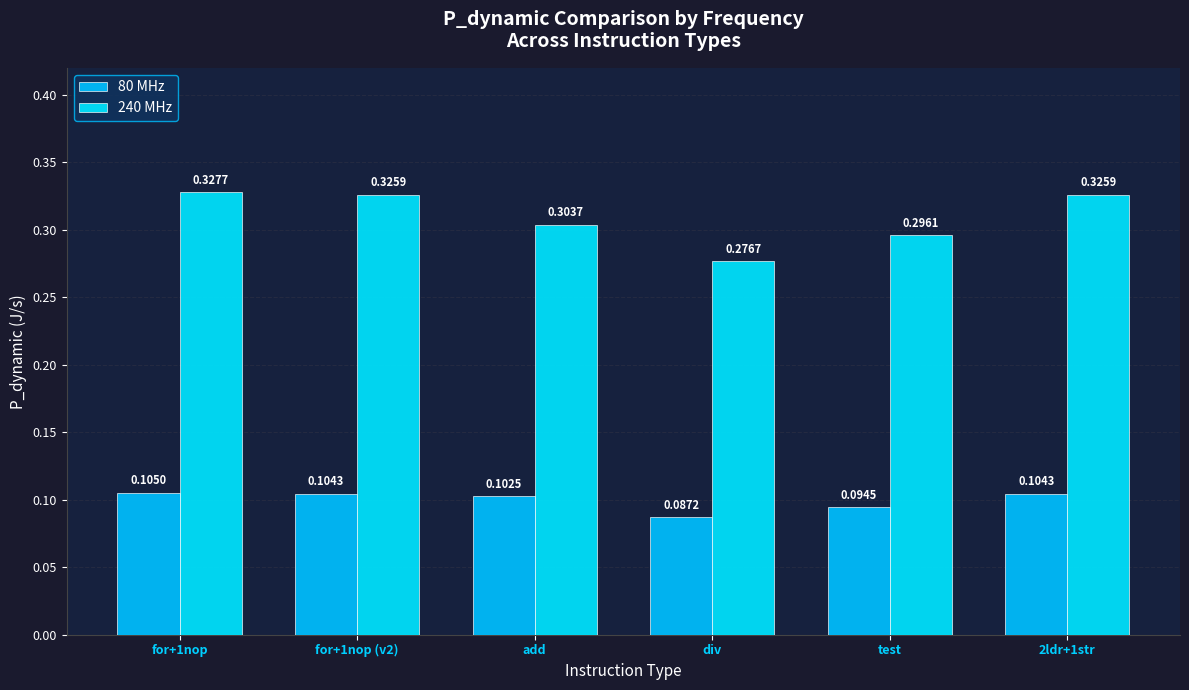

List the labels in order of 80 MHz value, largest first.

for+1nop, for+1nop (v2), 2ldr+1str, add, test, div